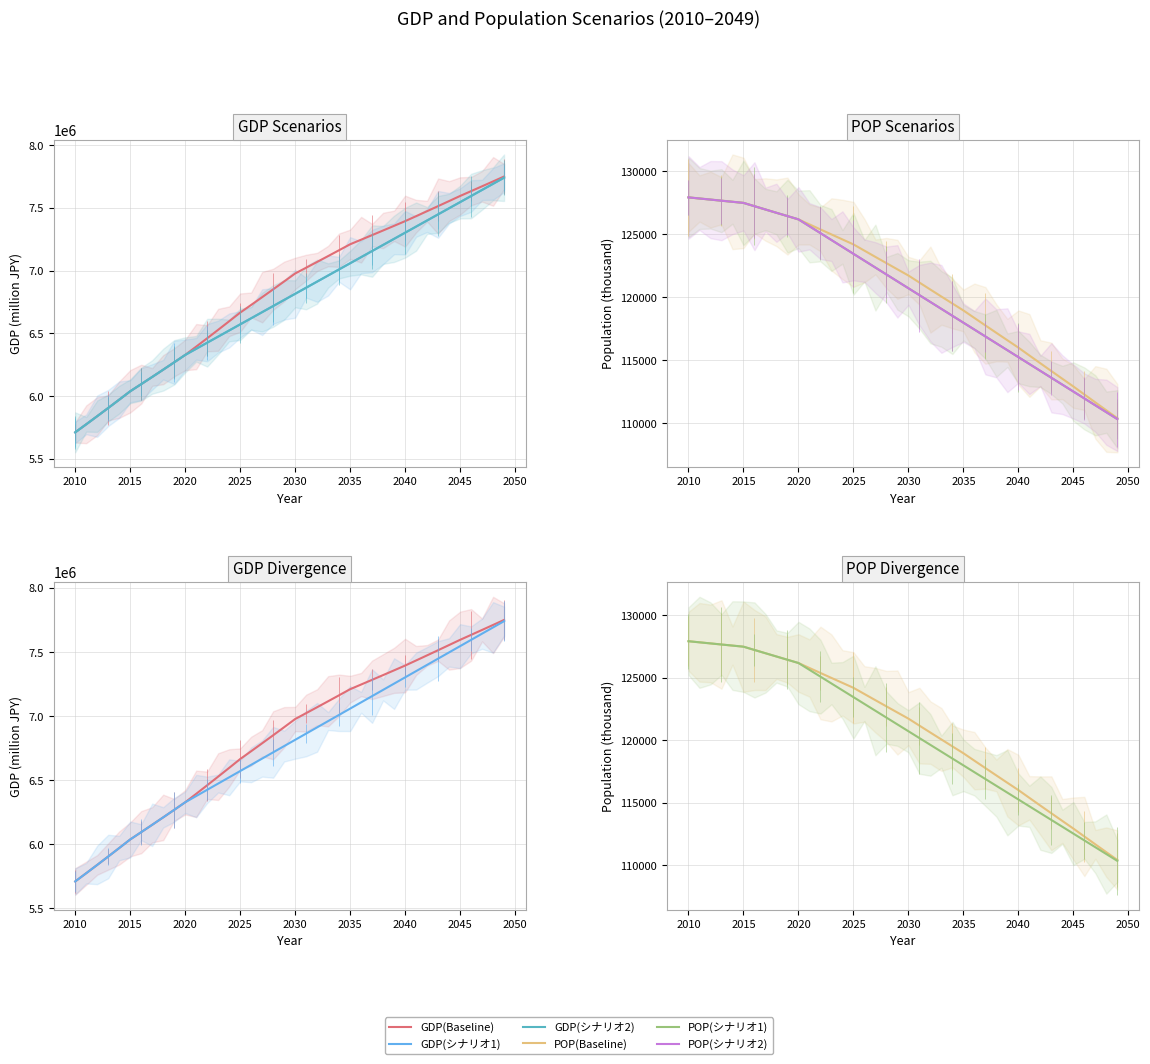

What is the spread (max minus min) of values at 33?

7401408.1